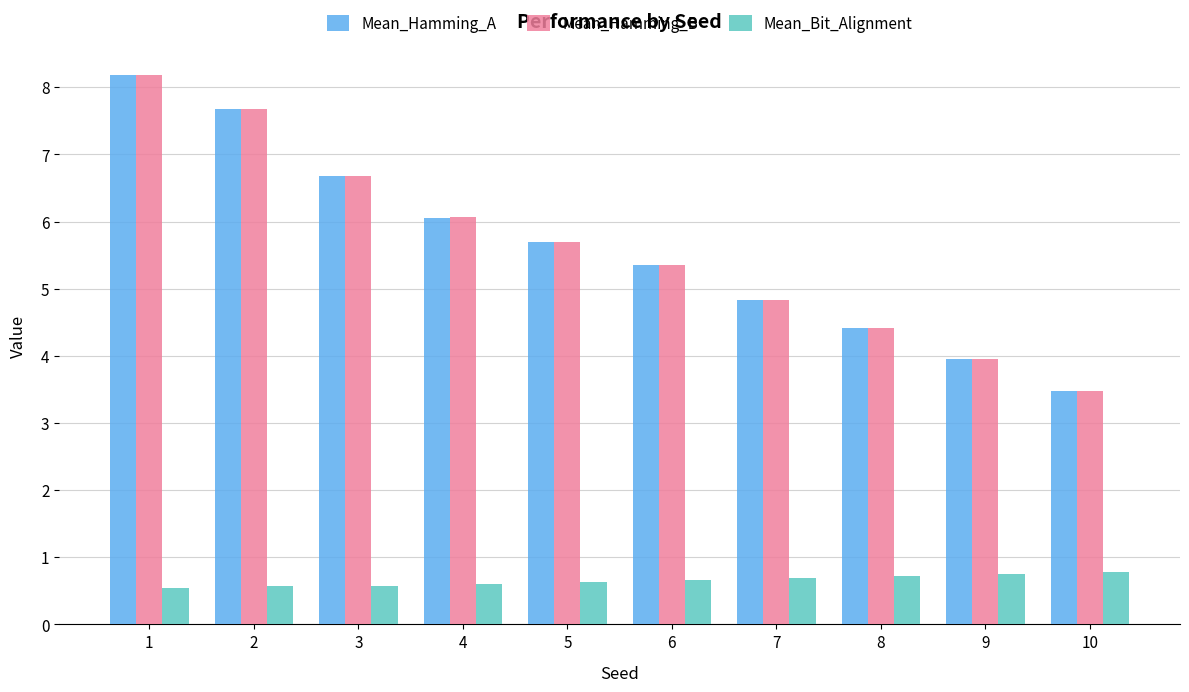

Is the value of Mean_Hamming_A at 2 greater than the value of Mean_Bit_Alignment at 2?

Yes